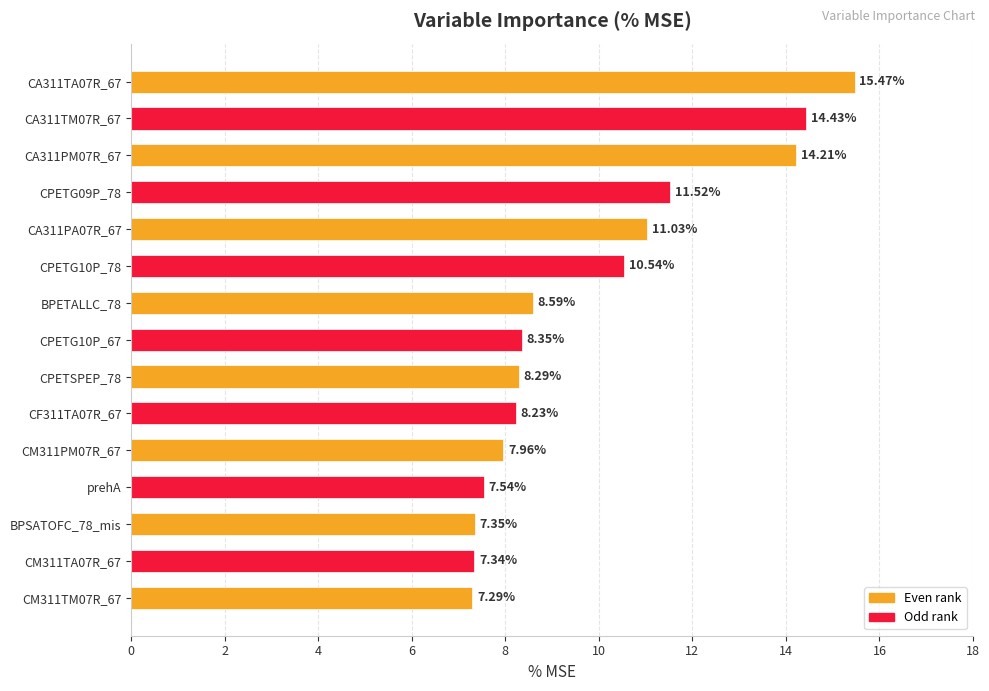

Does the chart contain any negative values?

No